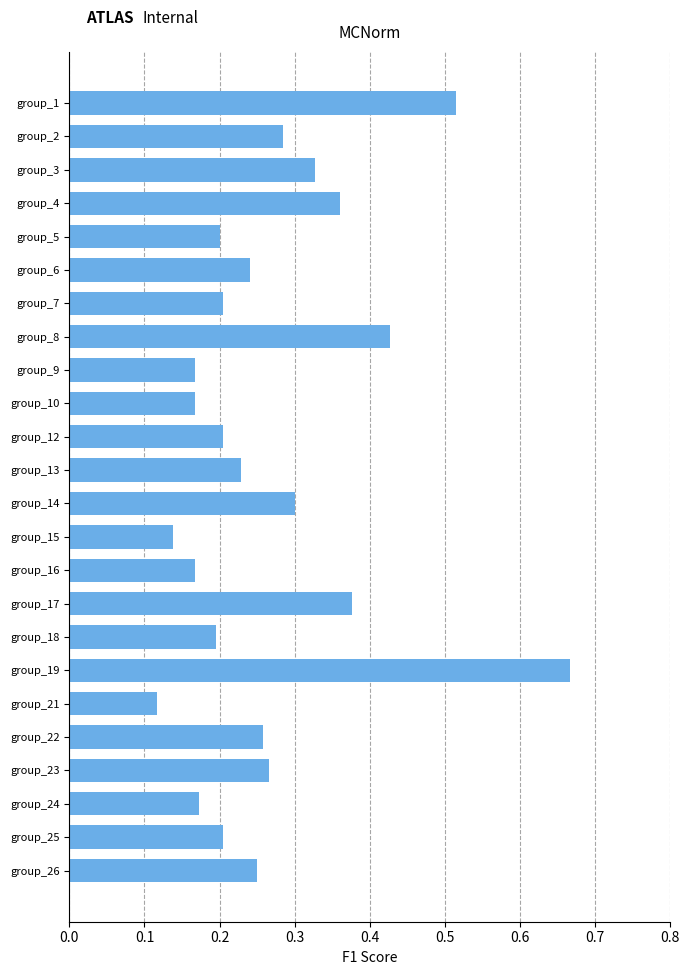

How many data points does each series have?

24